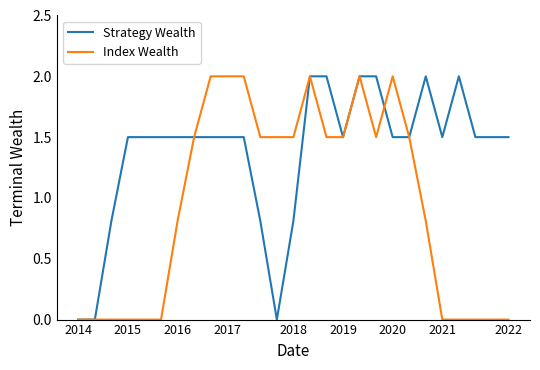

Which series has the largest total across all categories?

Strategy Wealth